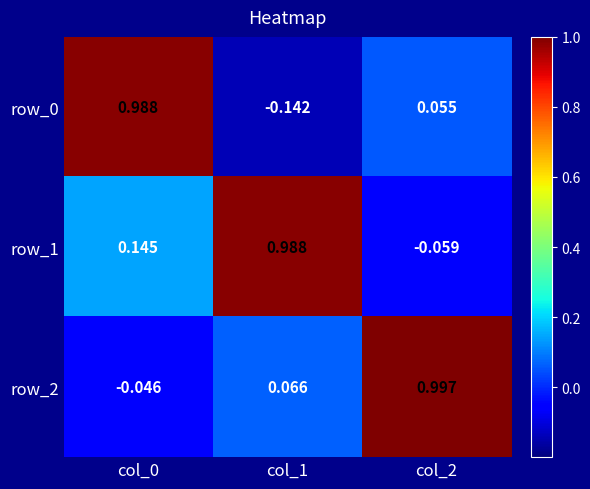

Is the value of row_2 at col_1 greater than the value of row_0 at col_1?

Yes